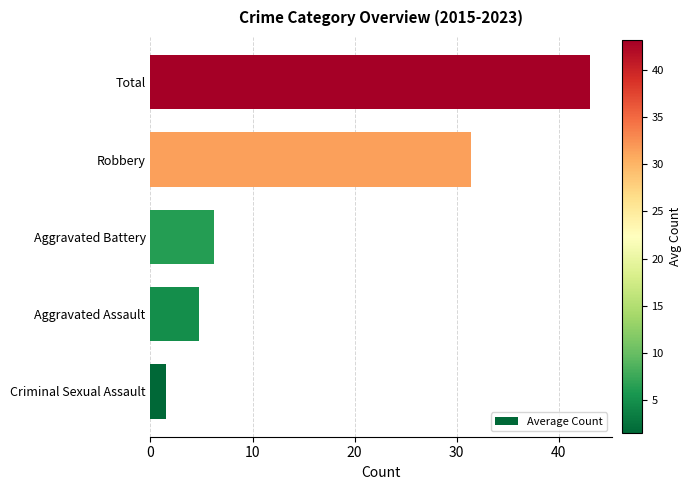

List the labels in order of value, largest first.

Total, Robbery, Aggravated Battery, Aggravated Assault, Criminal Sexual Assault